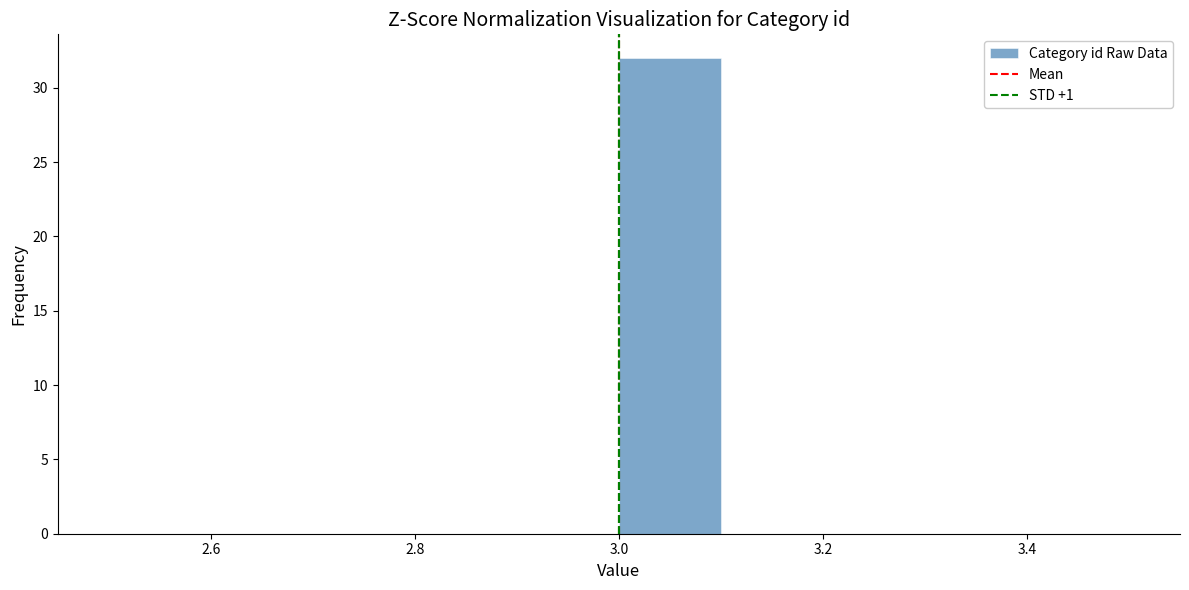

Reading left to right, list every bar in this chart as the range it spans on the x-axis followed by its height. The values are not printed on the chart, so give them approximately, as read against the axis.

2.5 to 2.6: 0
2.6 to 2.7: 0
2.7 to 2.8: 0
2.8 to 2.9: 0
2.9 to 3.0: 0
3.0 to 3.1: 32
3.1 to 3.2: 0
3.2 to 3.3: 0
3.3 to 3.4: 0
3.4 to 3.5: 0